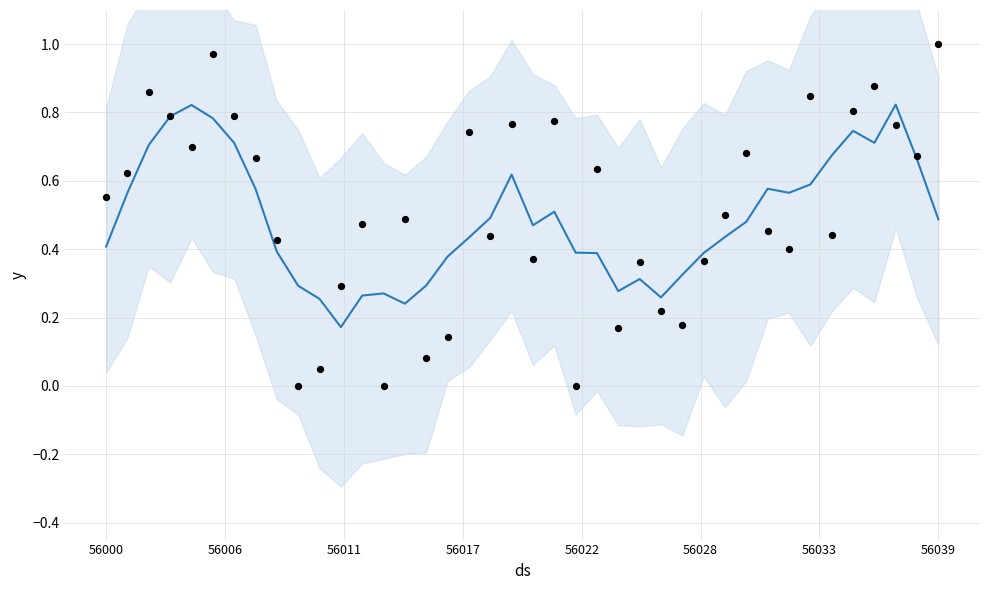

Which series has the largest total across all categories?

observations